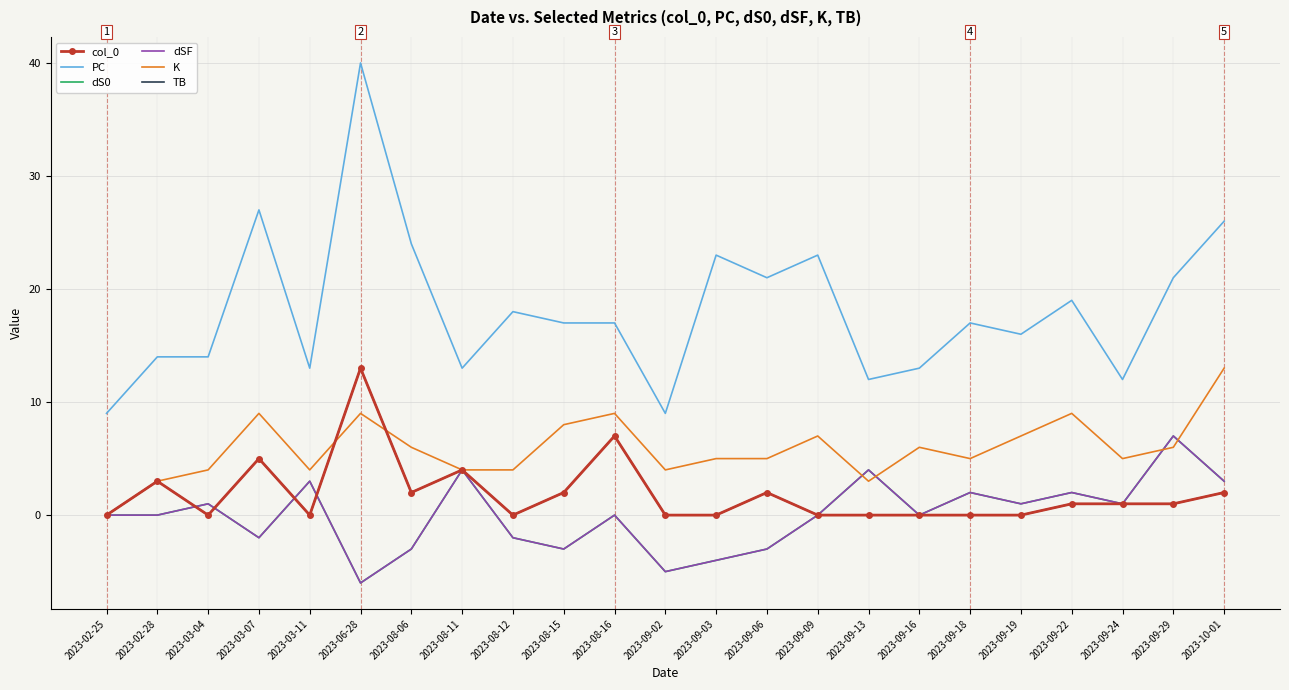

What is the spread (max minus min) of values at 2023-08-06?

27